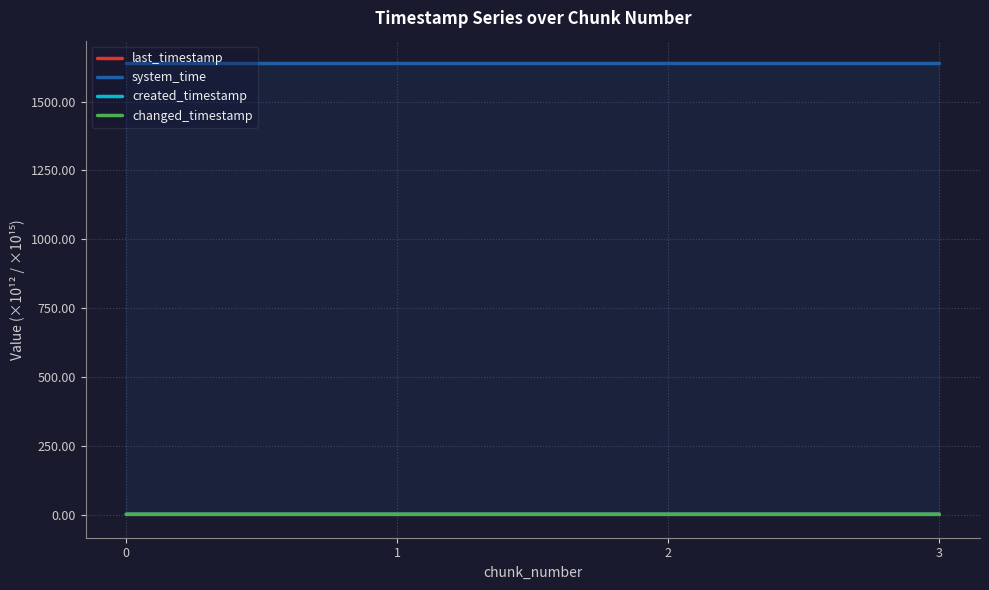

What are all the series names shown in the legend?

last_timestamp, system_time, created_timestamp, changed_timestamp